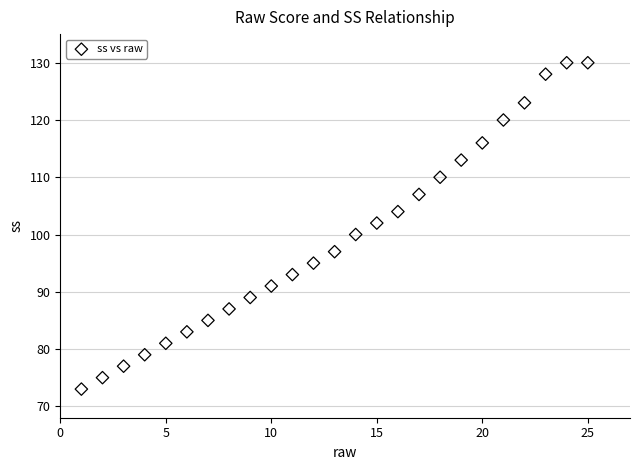

What is the range of X values (max minus min)?

24